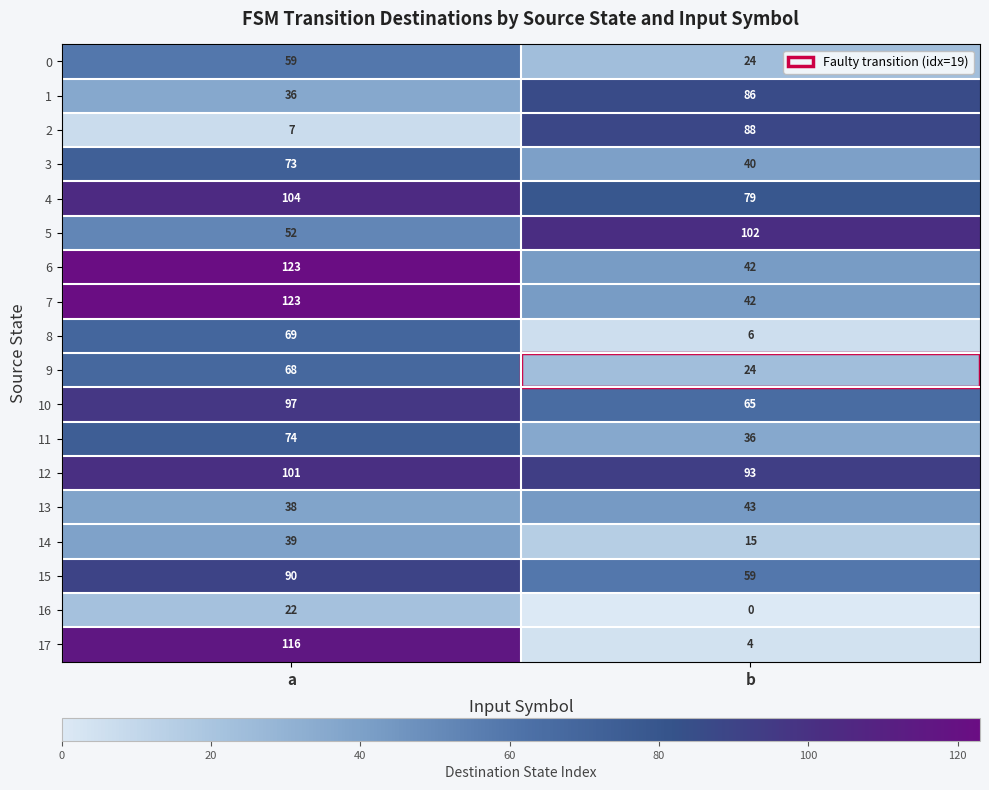

Which series has the largest range (max minus min)?

17